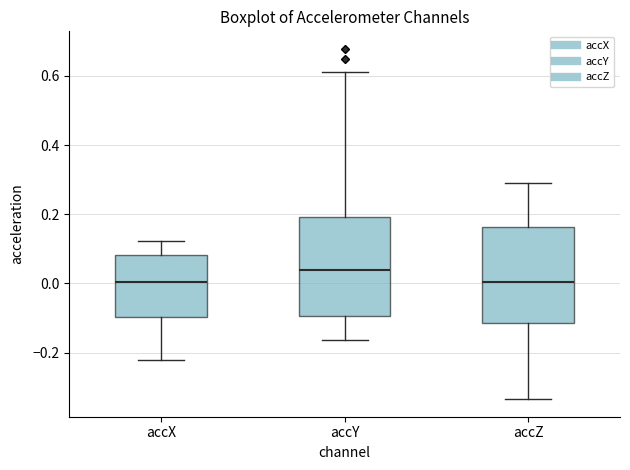

Where does the upper whisker of the box for accZ end on the y-axis? The values are not printed on the chart, so give them approximately, as read against the axis.

0.30